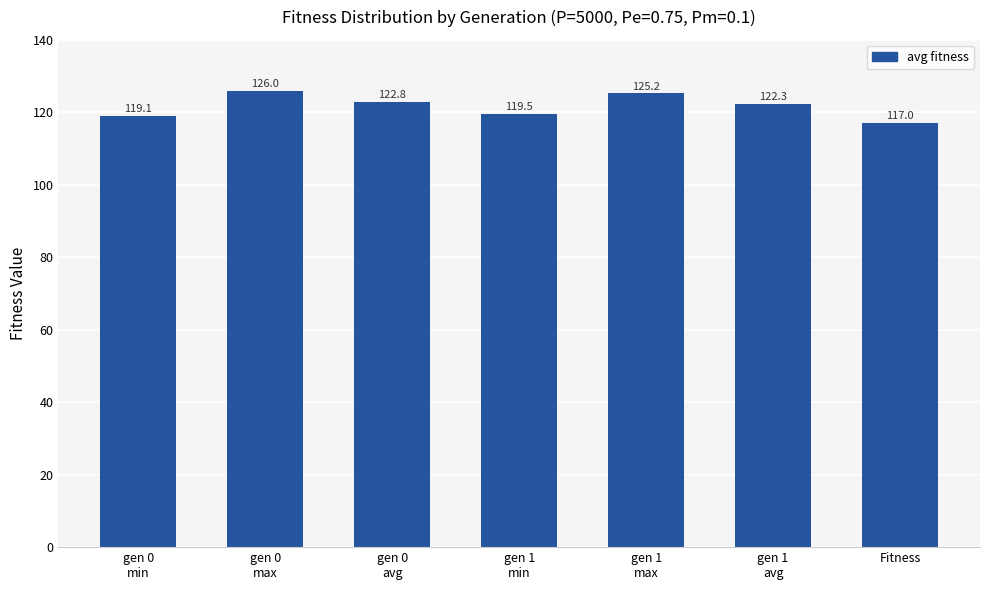

How many bars are there in total?

7